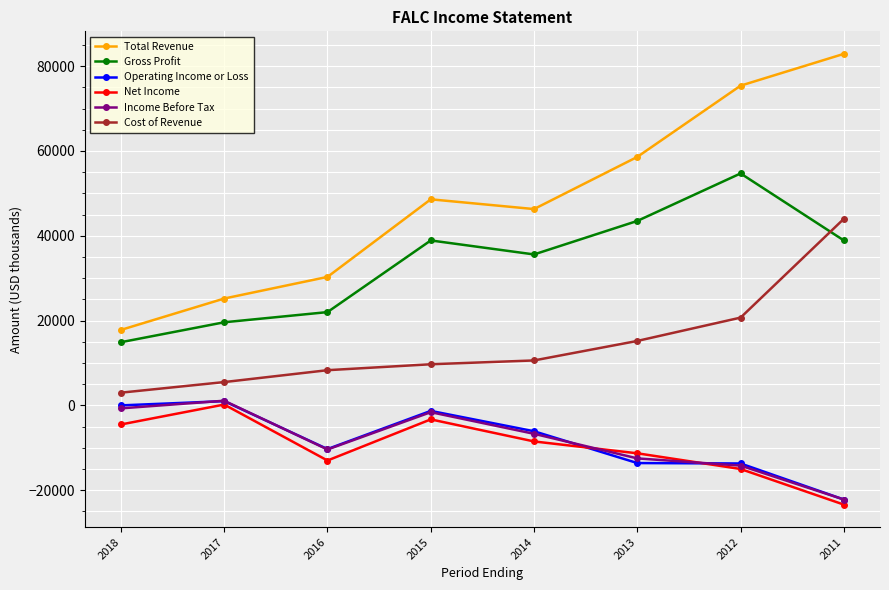

How many values in the Income Before Tax series exceed -6700?

3